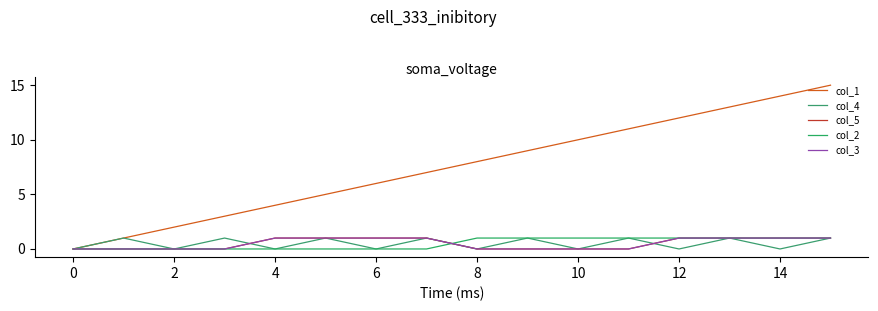

List the series in order of their peak value, highest first.

col_1, col_4, col_5, col_2, col_3